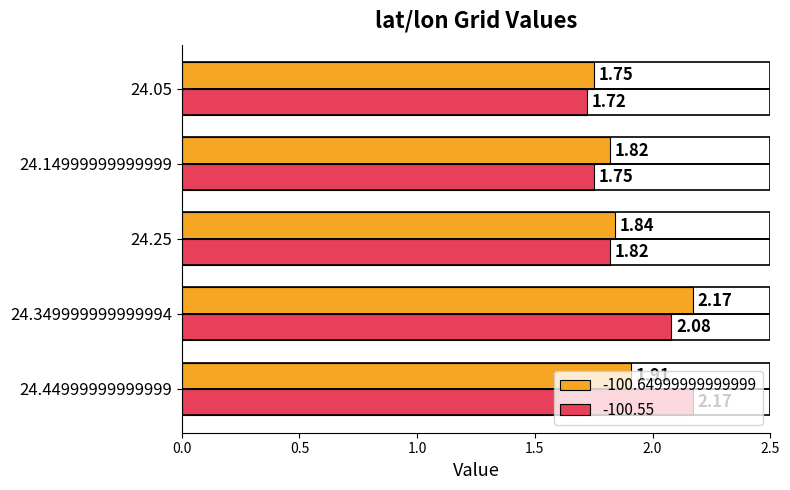

Where is -100.55 nearest to the value 1?

24.05